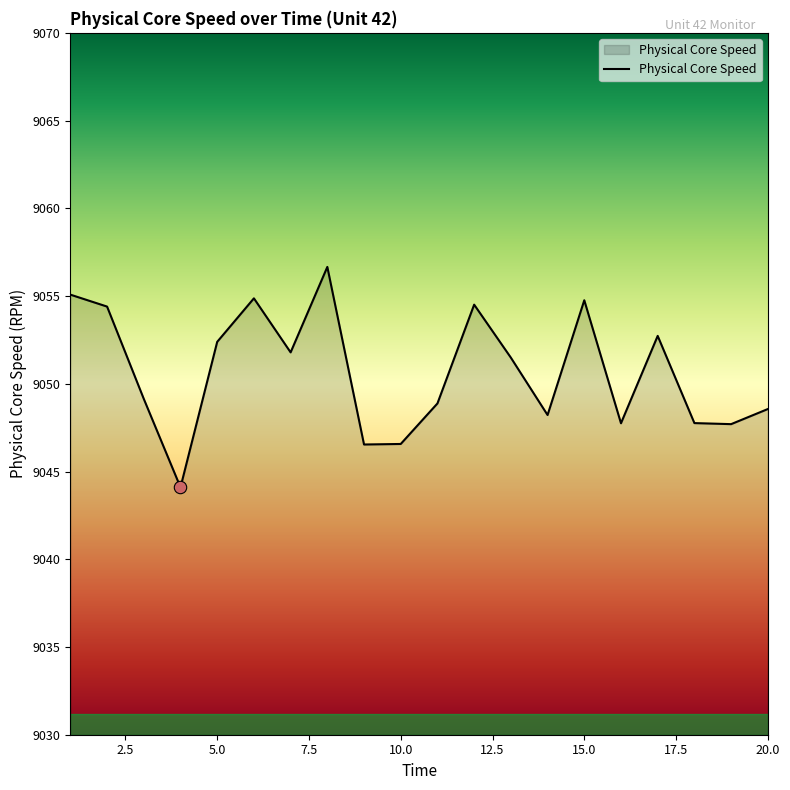

What is the difference between the maximum and minimum values?

12.6